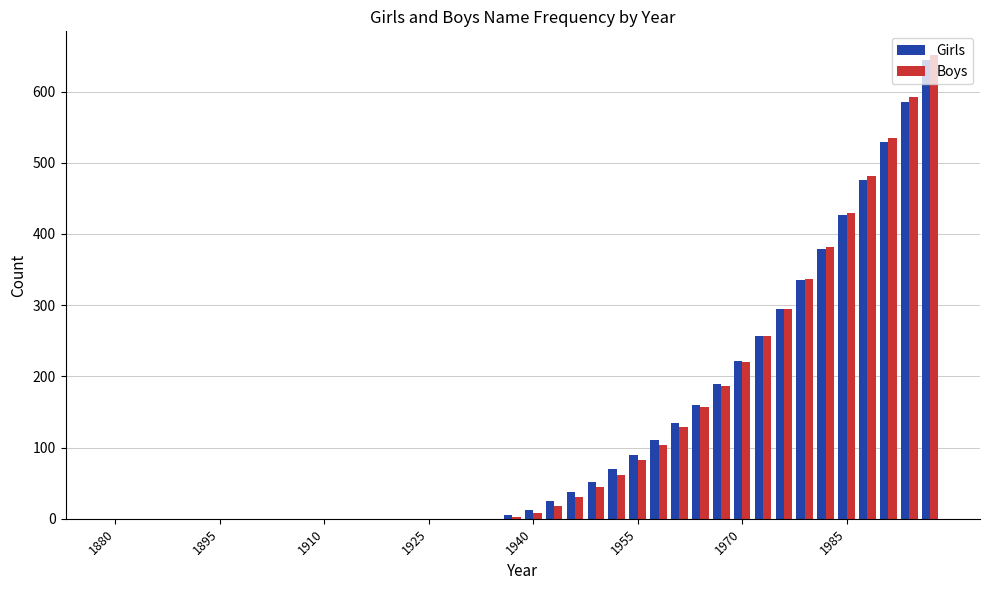

What is the highest value of the Boys series?

652